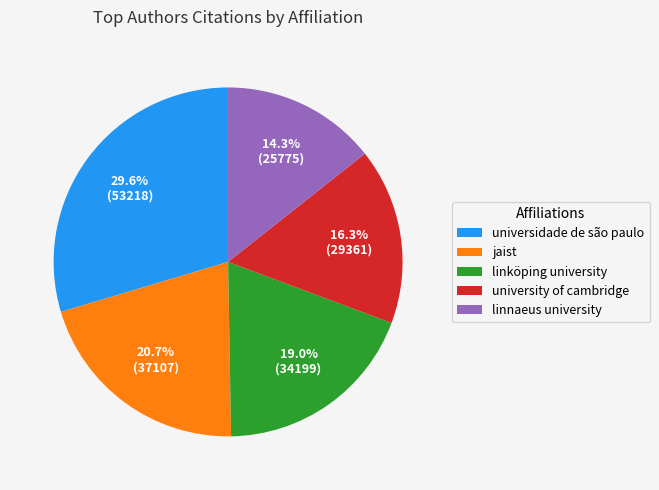

What percentage is the linköping university slice, to the nearest percent?

19%